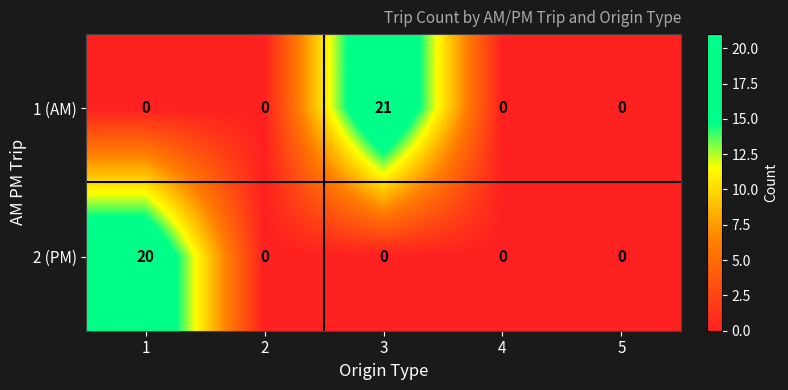

Reading left to right, list all the values displayed in this chart.

1 (AM): 0	0	21	0	0
2 (PM): 20	0	0	0	0